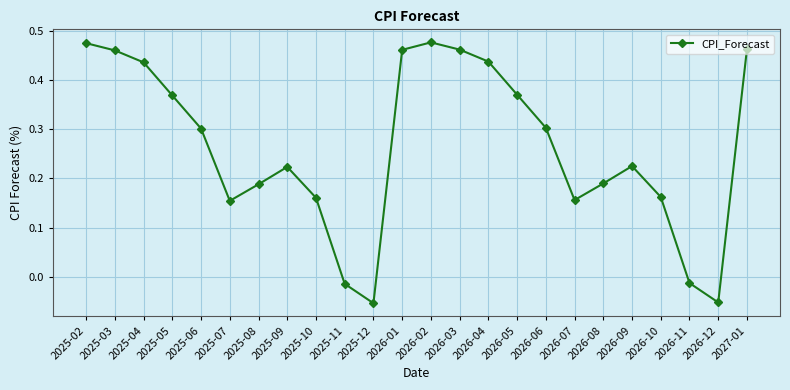

How many interior local valleys (lower than both neighbors) does the data have?

4